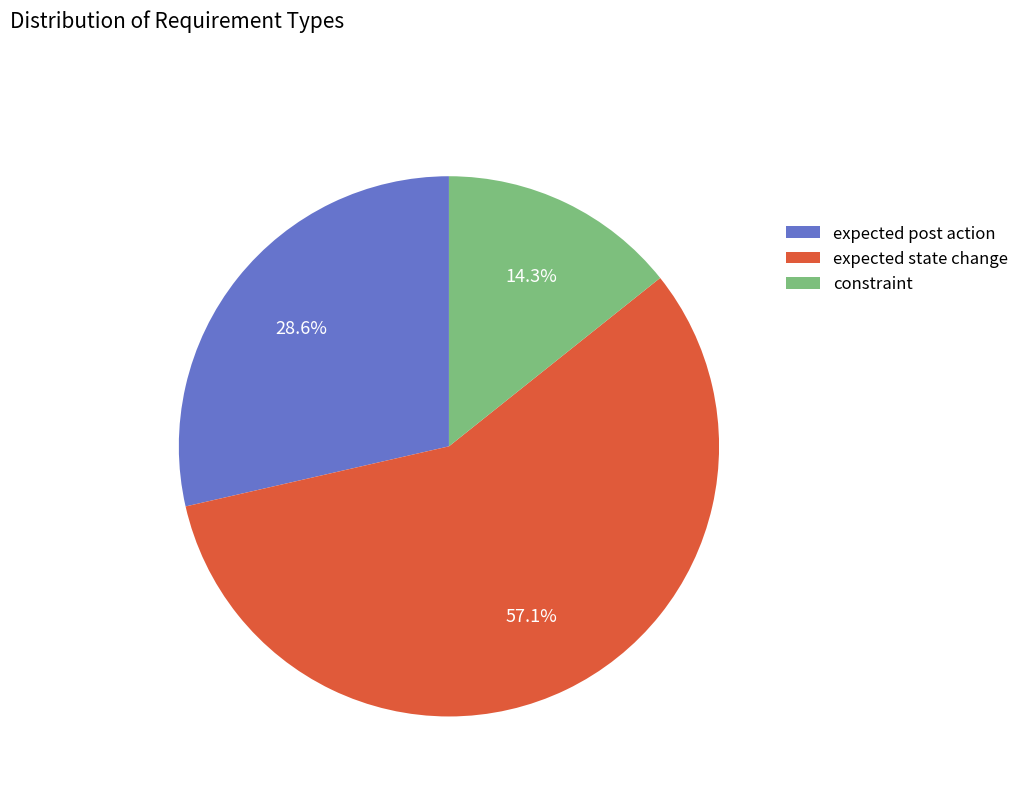

True or false: expected state change accounts for 67% of the total.

False